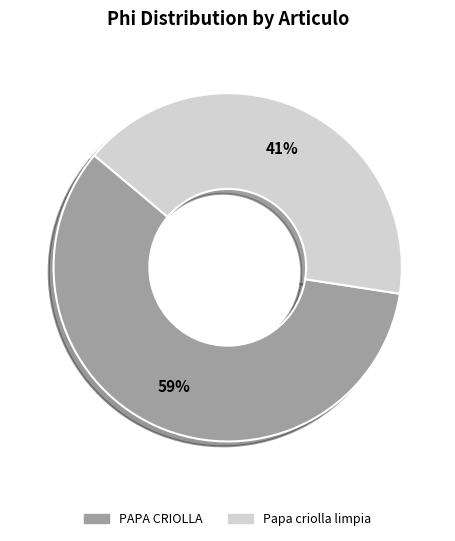

Which has a higher value, PAPA CRIOLLA or Papa criolla limpia?

PAPA CRIOLLA